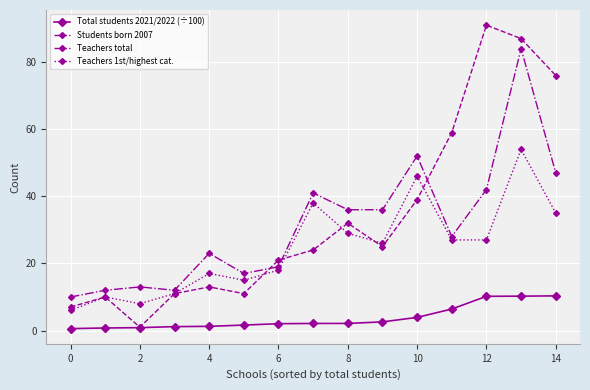

Is this an area chart (filled region under the line)?

No